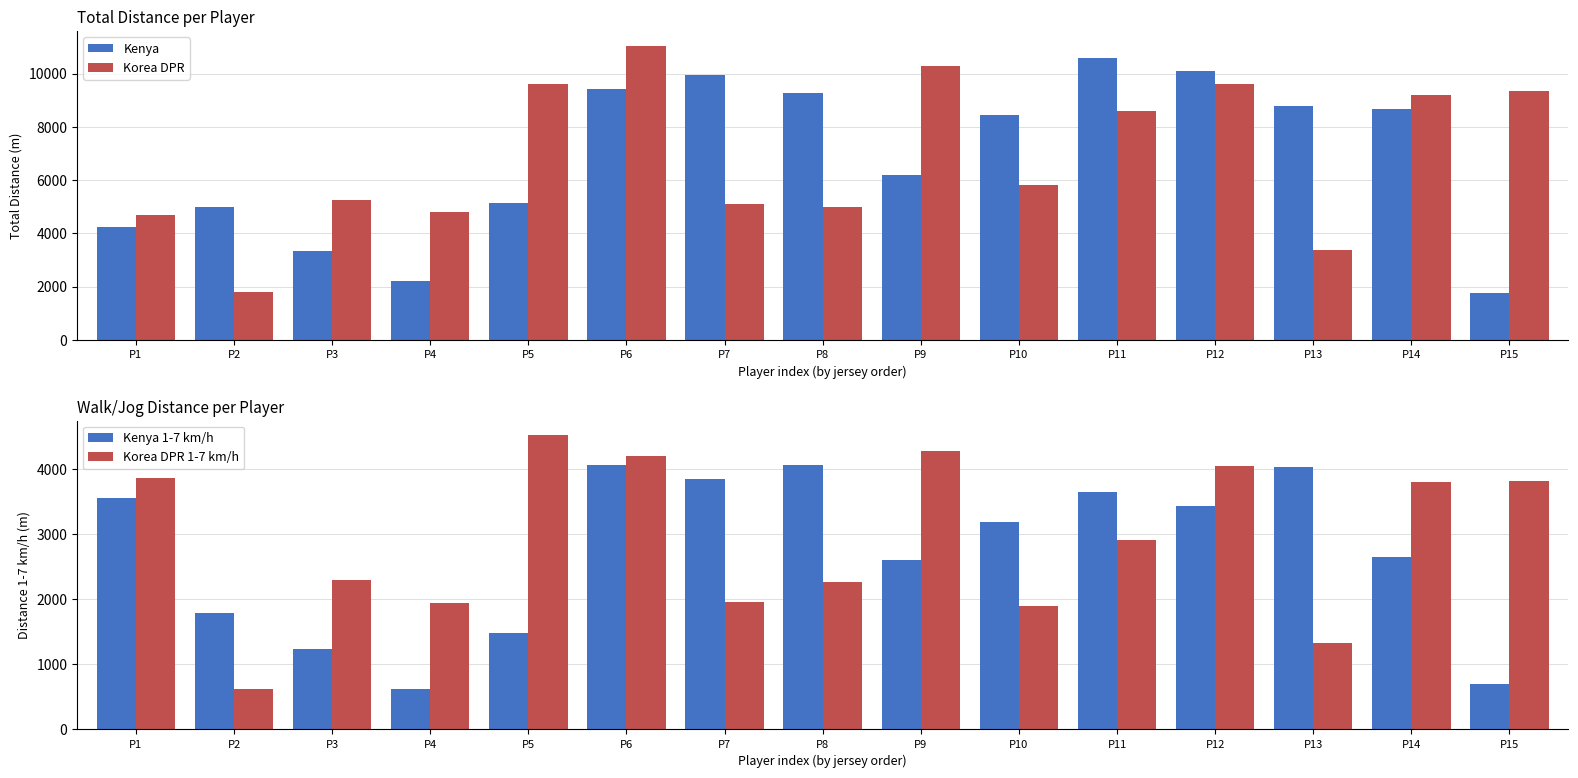

True or false: Korea DPR 1-7 km/h has a value of 2915.5 at P11.

True